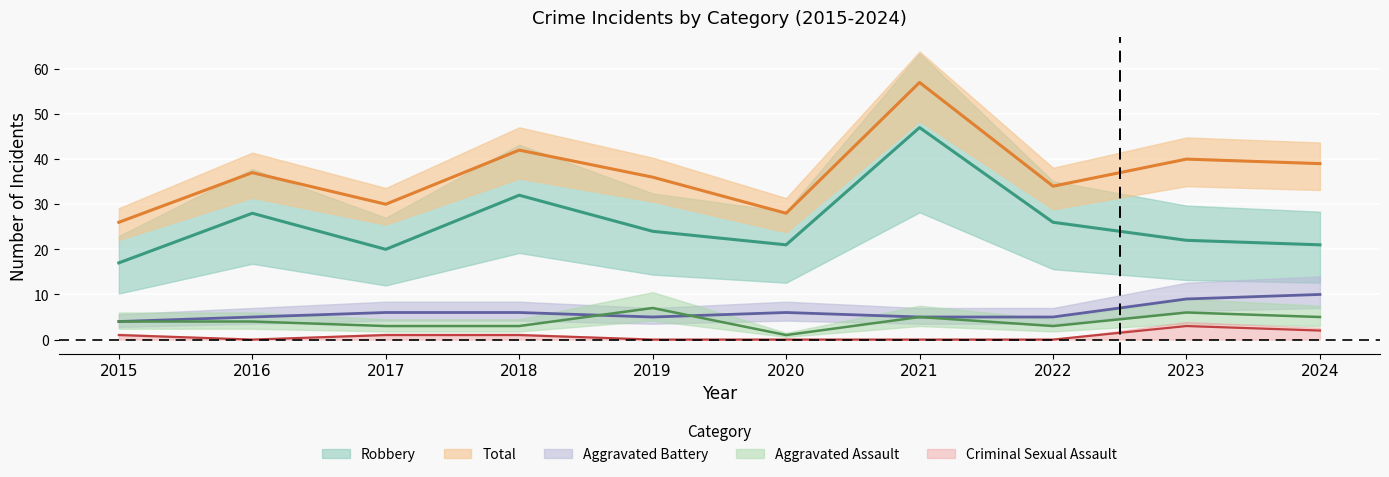

List the series in order of their peak value, highest first.

Total, Robbery, Aggravated Battery, Aggravated Assault, Criminal Sexual Assault